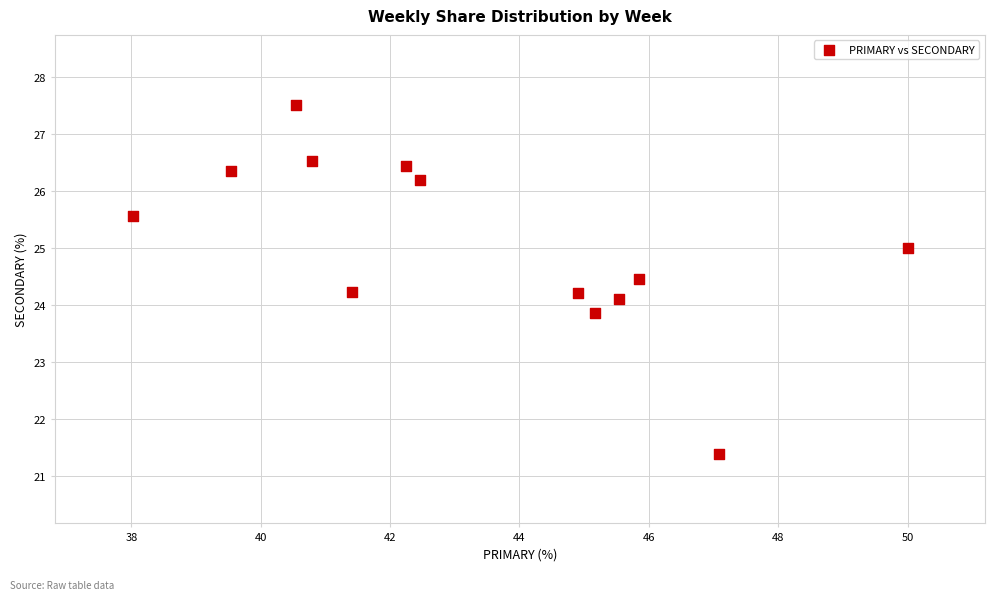

What is the range of X values (max minus min)?

12.0